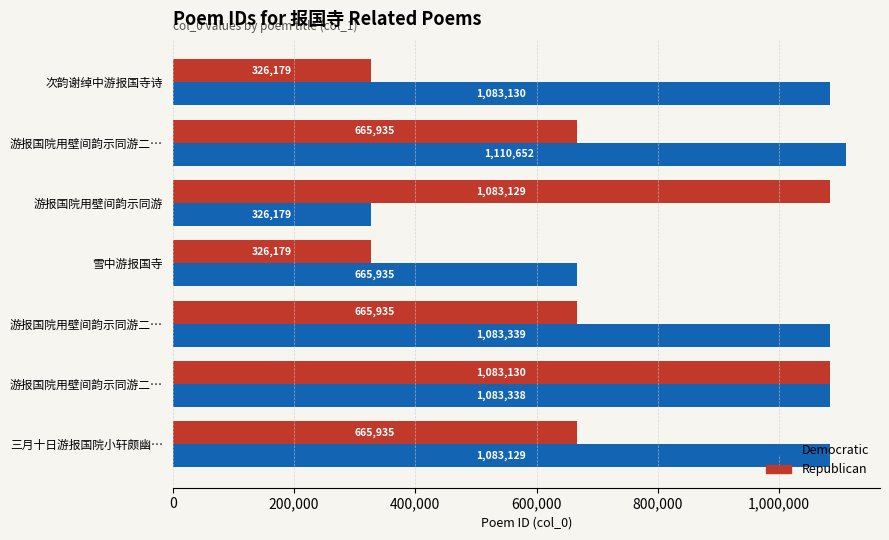

What is the sum of all Republican values?

4816422